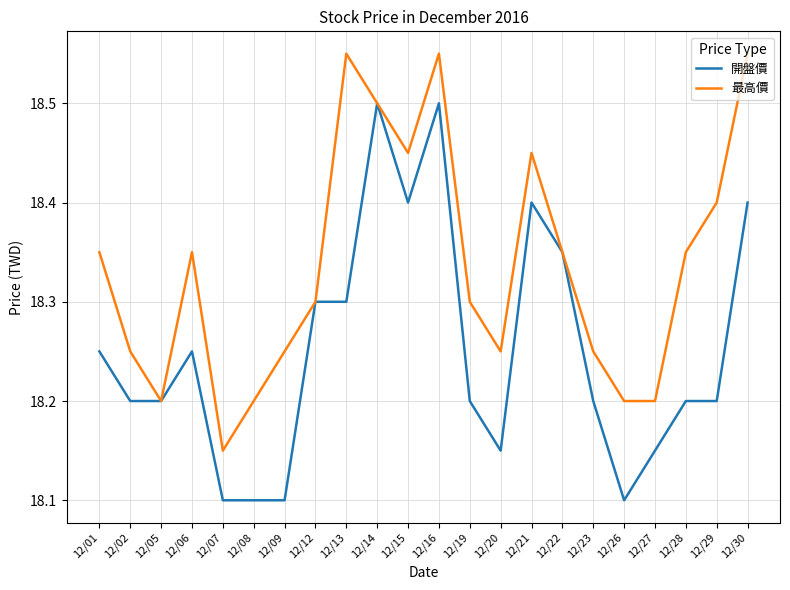

At which label does 最高價 reach its minimum?

12/07